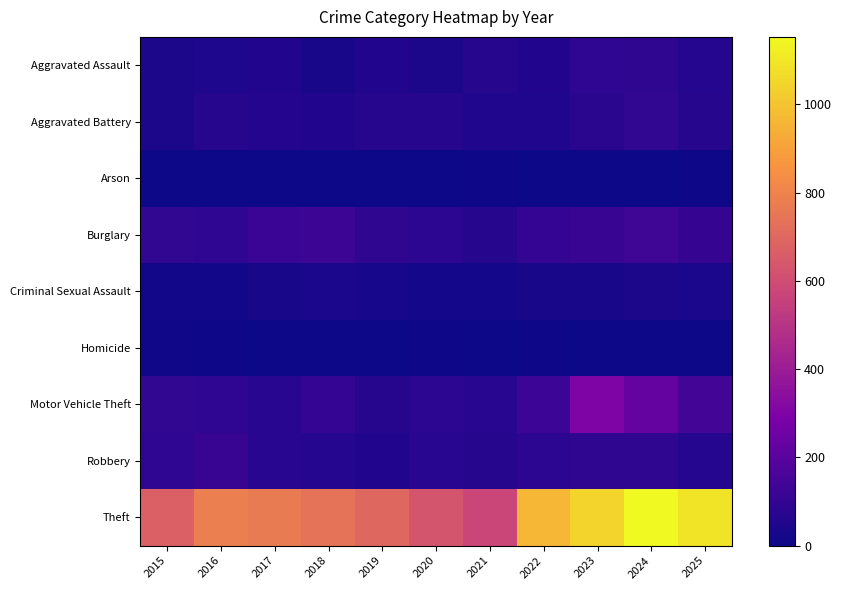

Reading left to right, transcribe all the data shown in this chart.

Aggravated Assault: 2015=45	2016=49	2017=56	2018=32	2019=57	2020=44	2021=71	2022=56	2023=91	2024=90	2025=65
Aggravated Battery: 2015=44	2016=70	2017=63	2018=55	2019=68	2020=72	2021=52	2022=53	2023=81	2024=99	2025=72
Arson: 2015=0	2016=1	2017=1	2018=1	2019=2	2020=3	2021=7	2022=4	2023=2	2024=2	2025=5
Burglary: 2015=97	2016=91	2017=118	2018=126	2019=90	2020=83	2021=70	2022=101	2023=117	2024=135	2025=105
Criminal Sexual Assault: 2015=22	2016=20	2017=35	2018=39	2019=31	2020=24	2021=24	2022=35	2023=33	2024=41	2025=40
Homicide: 2015=11	2016=5	2017=3	2018=1	2019=0	2020=5	2021=2	2022=8	2023=3	2024=1	2025=2
Motor Vehicle Theft: 2015=97	2016=91	2017=74	2018=101	2019=72	2020=84	2021=73	2022=130	2023=298	2024=226	2025=142
Robbery: 2015=92	2016=115	2017=75	2018=67	2019=57	2020=76	2021=68	2022=83	2023=86	2024=89	2025=67
Theft: 2015=670	2016=786	2017=767	2018=740	2019=699	2020=628	2021=576	2022=961	2023=1045	2024=1153	2025=1091